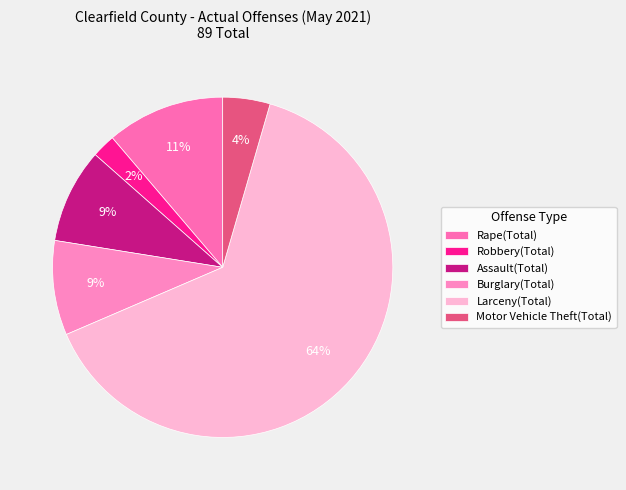

Which slice is the largest?

Larceny(Total)